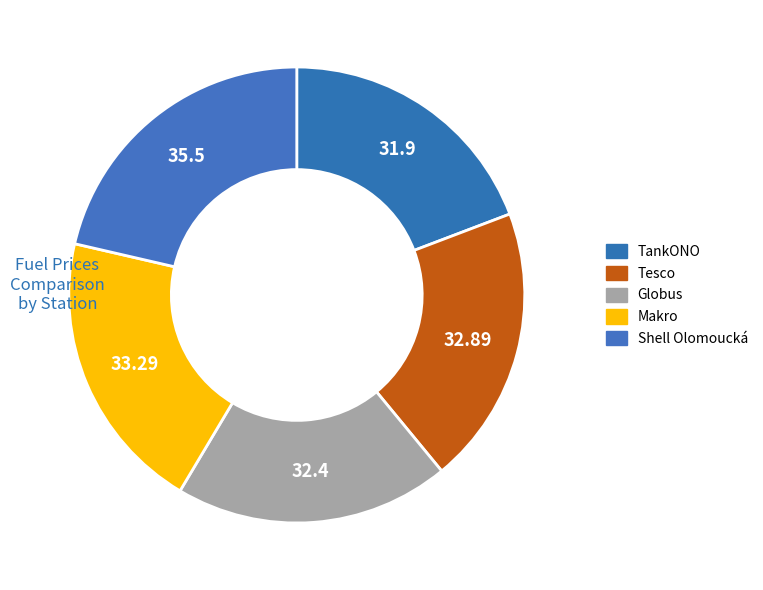

How many slices are in this pie chart?

5